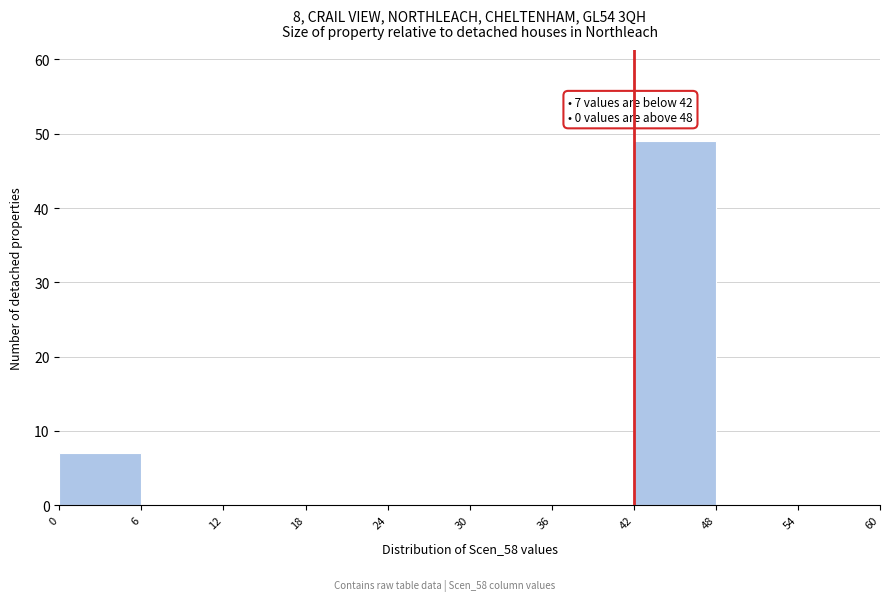

Which range on the x-axis has the tallest bar?

42 to 48